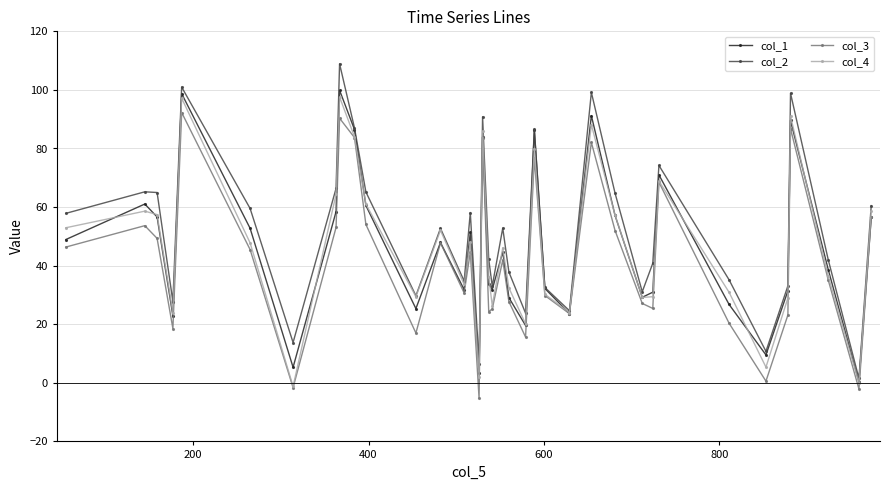

What is the maximum value for col_1?

99.9